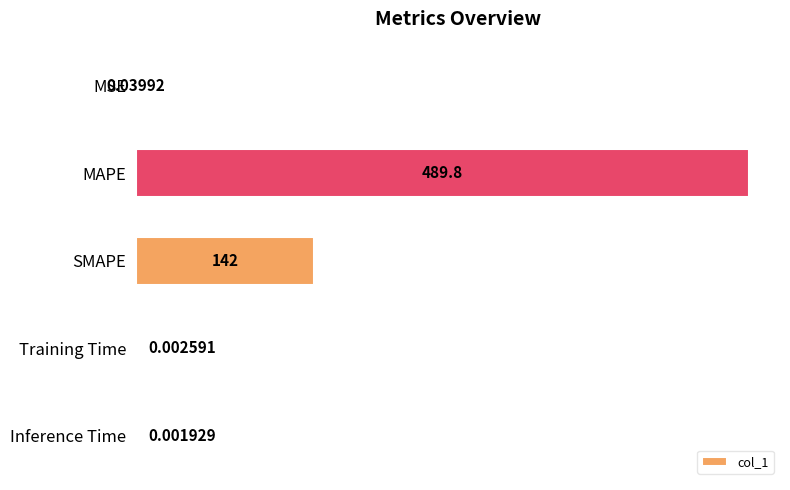

What is the sum of all values?

631.8